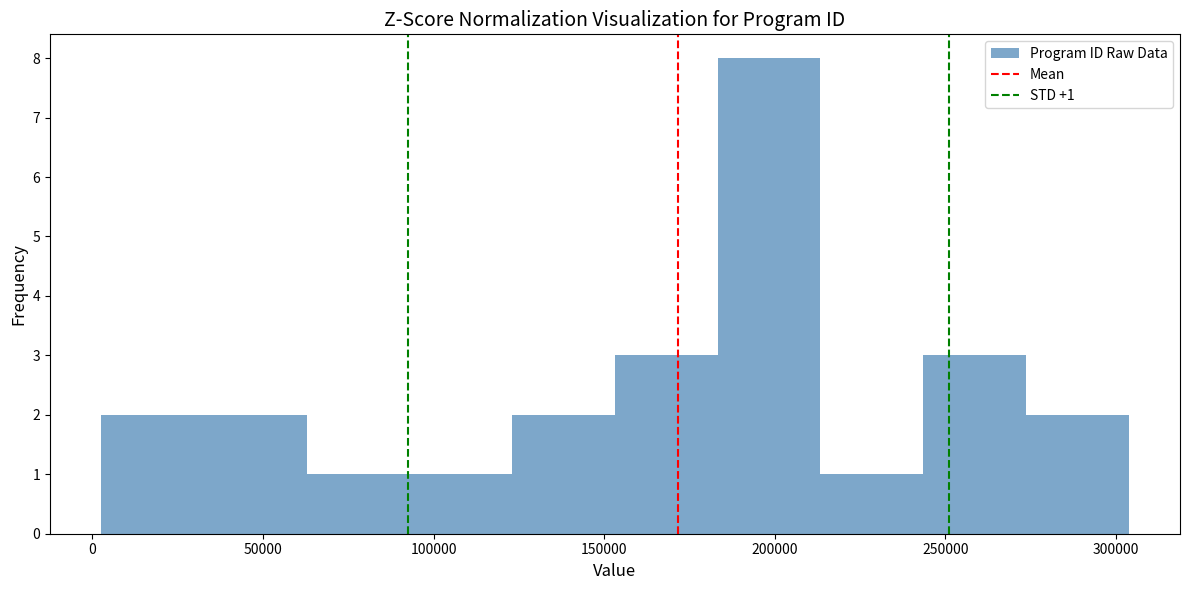

Over which range of the x-axis is the bar tallest?

185000 to 215000